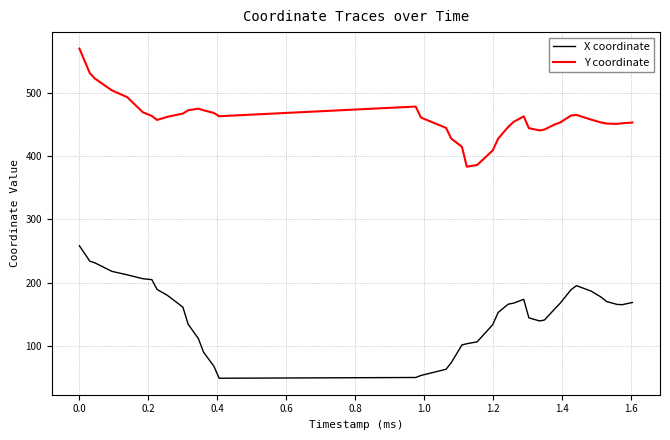

What is the difference between the maximum and minimum values in the X coordinate series?

209.6